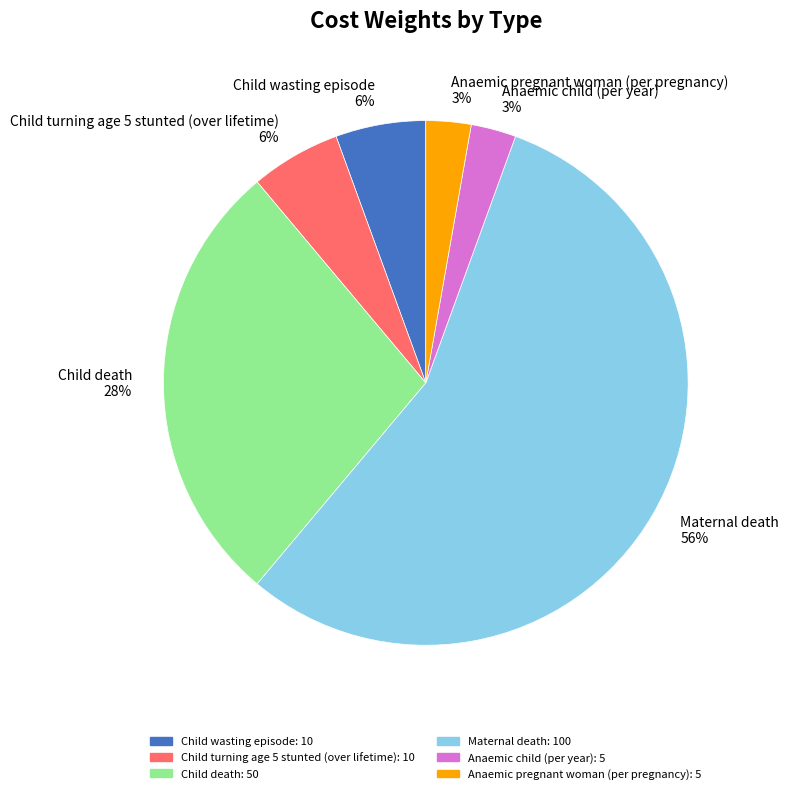

To the nearest percent, what is the difference between the Anaemic pregnant woman (per pregnancy) and Child death slice percentages?

25%